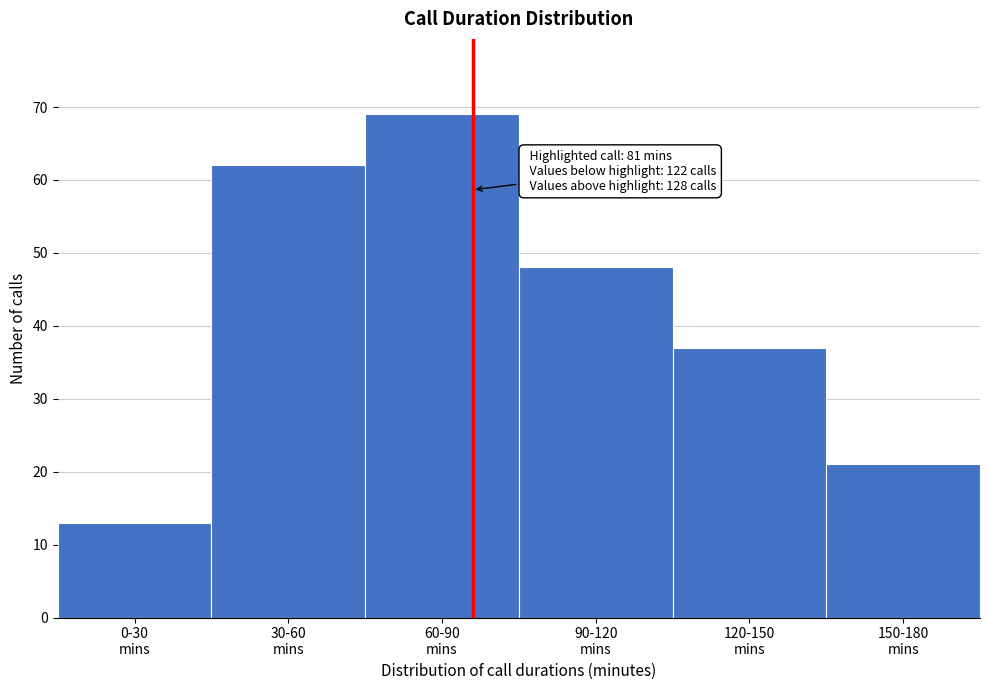

Reading left to right, what are all the values shown in this chart?

13	62	69	48	37	21